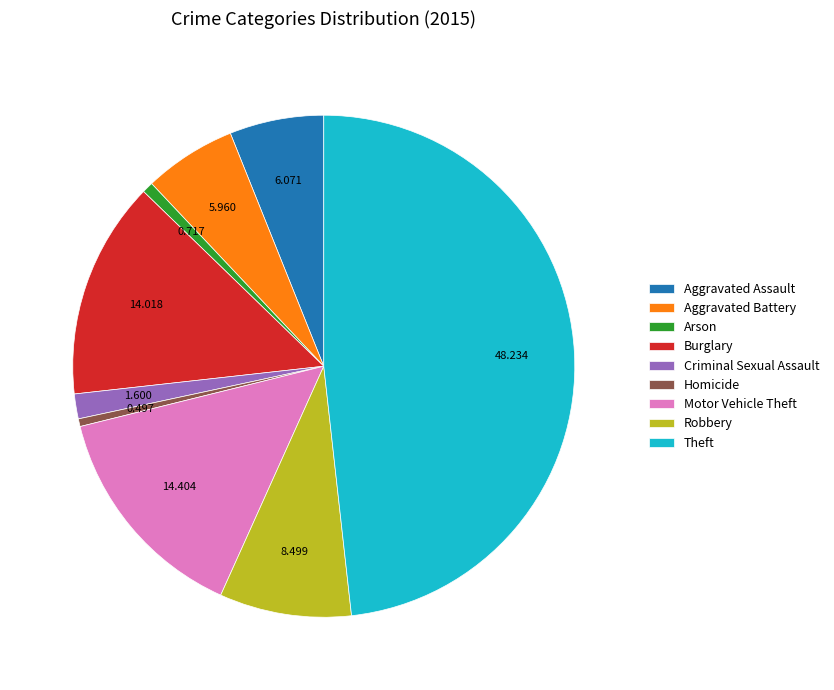

The Aggravated Battery slice represents 15% of the pie. True or false?

False